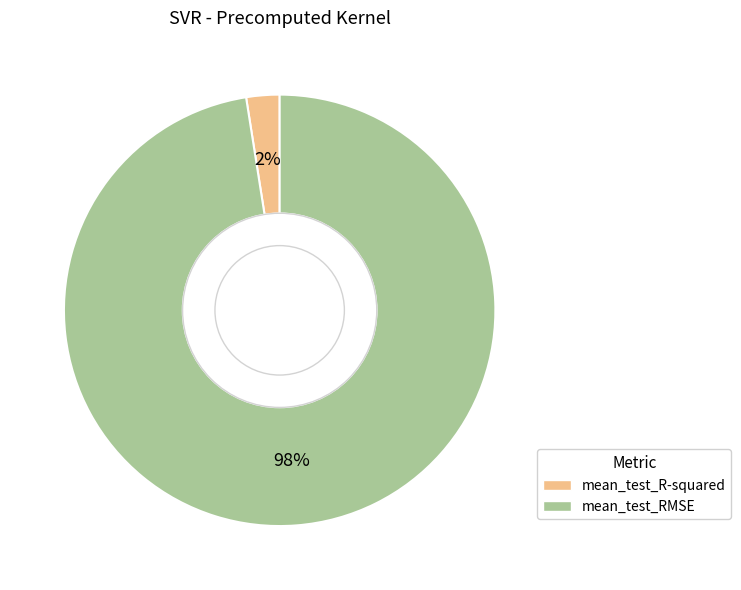

Which category has the smallest portion of the pie?

mean_test_R-squared